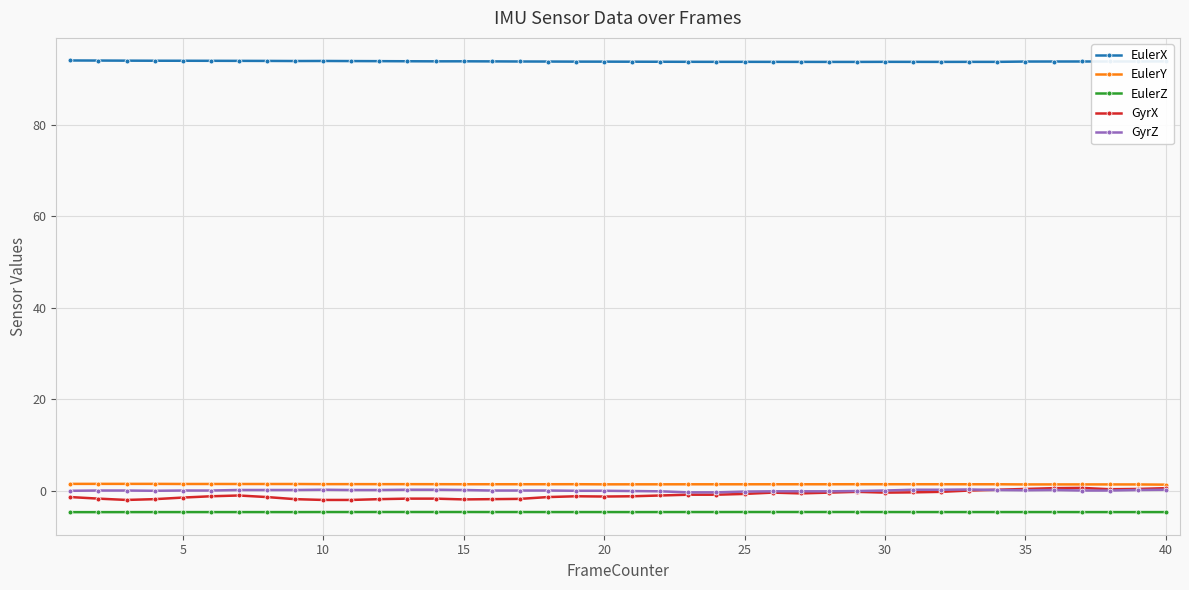

Which series has the largest total across all categories?

EulerX